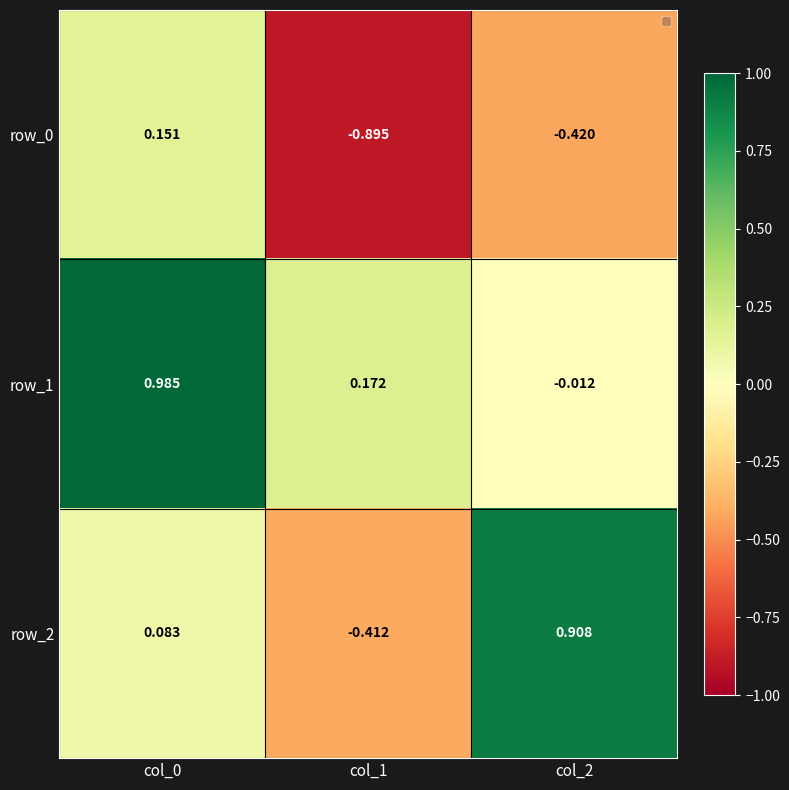

At which label does row_0 reach its minimum?

col_1